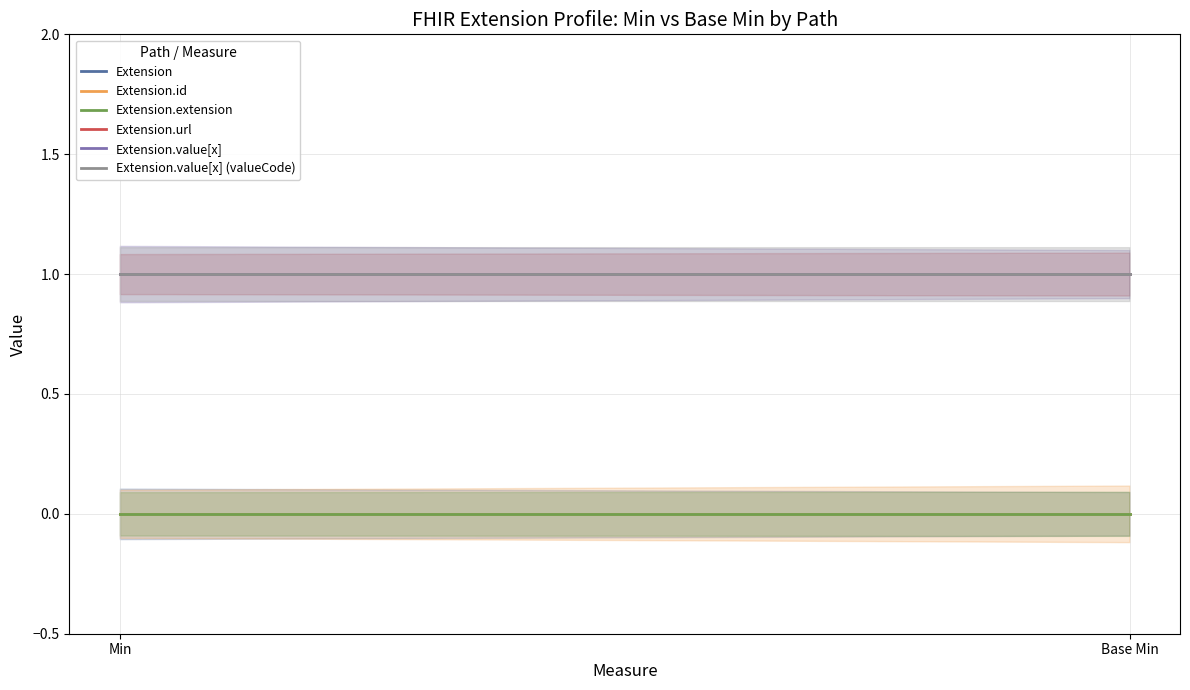

List the labels in order of Extension.value[x] (valueCode) value, largest first.

Min, Base Min